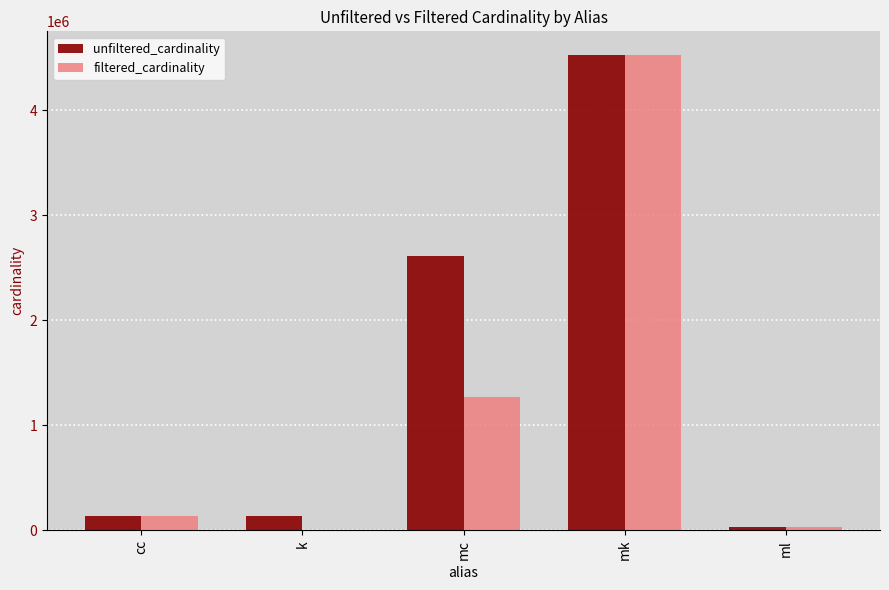

What is the sum of all filtered_cardinality values?

5961003